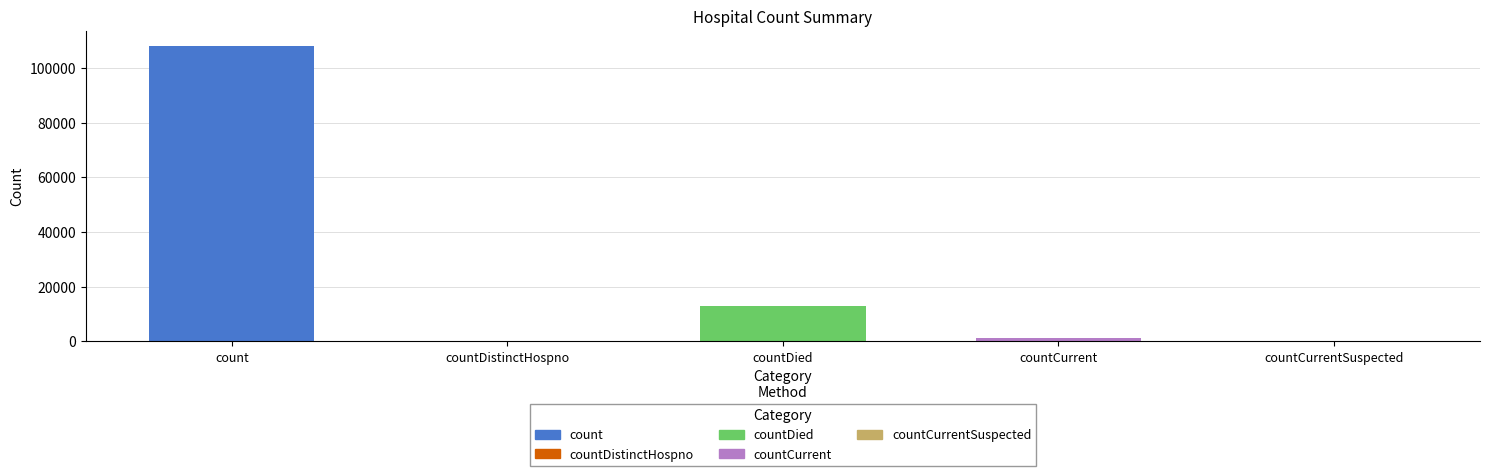

What is the ratio of the value at countDied to the value at countCurrent?

9.1